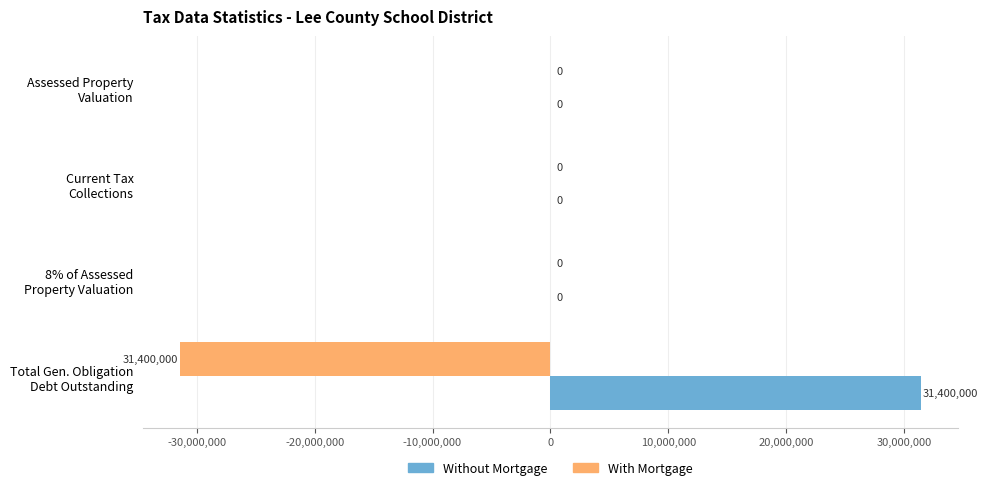

How many Without Mortgage values are between 0 and 31400000?

4